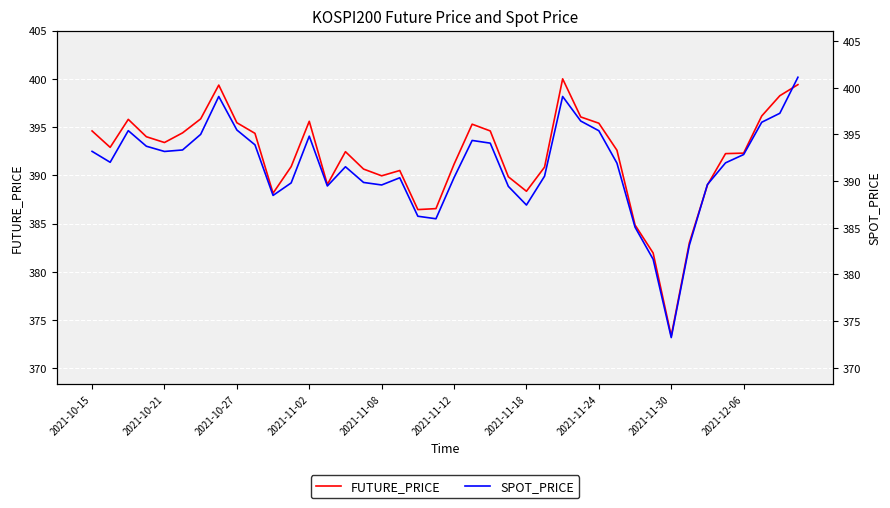

What is the difference between the highest and lowest values at 2021-11-18?

0.9